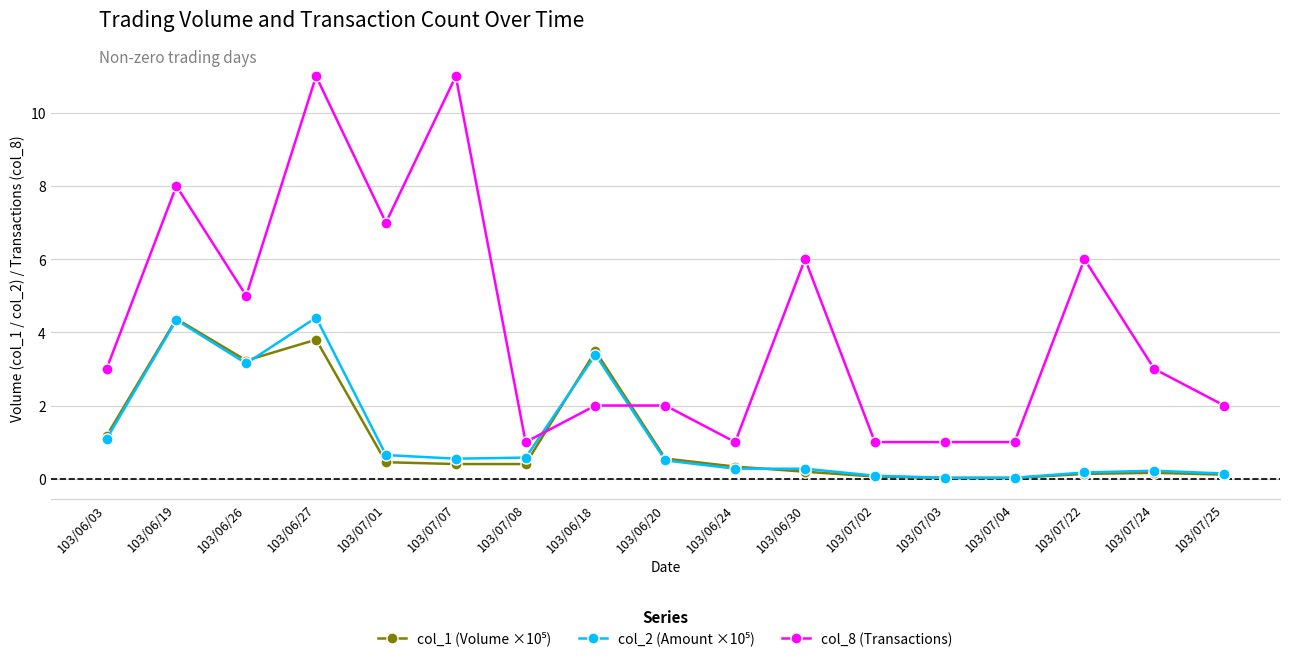

What is the lowest value of the col_8 (Transactions) series?

1.0